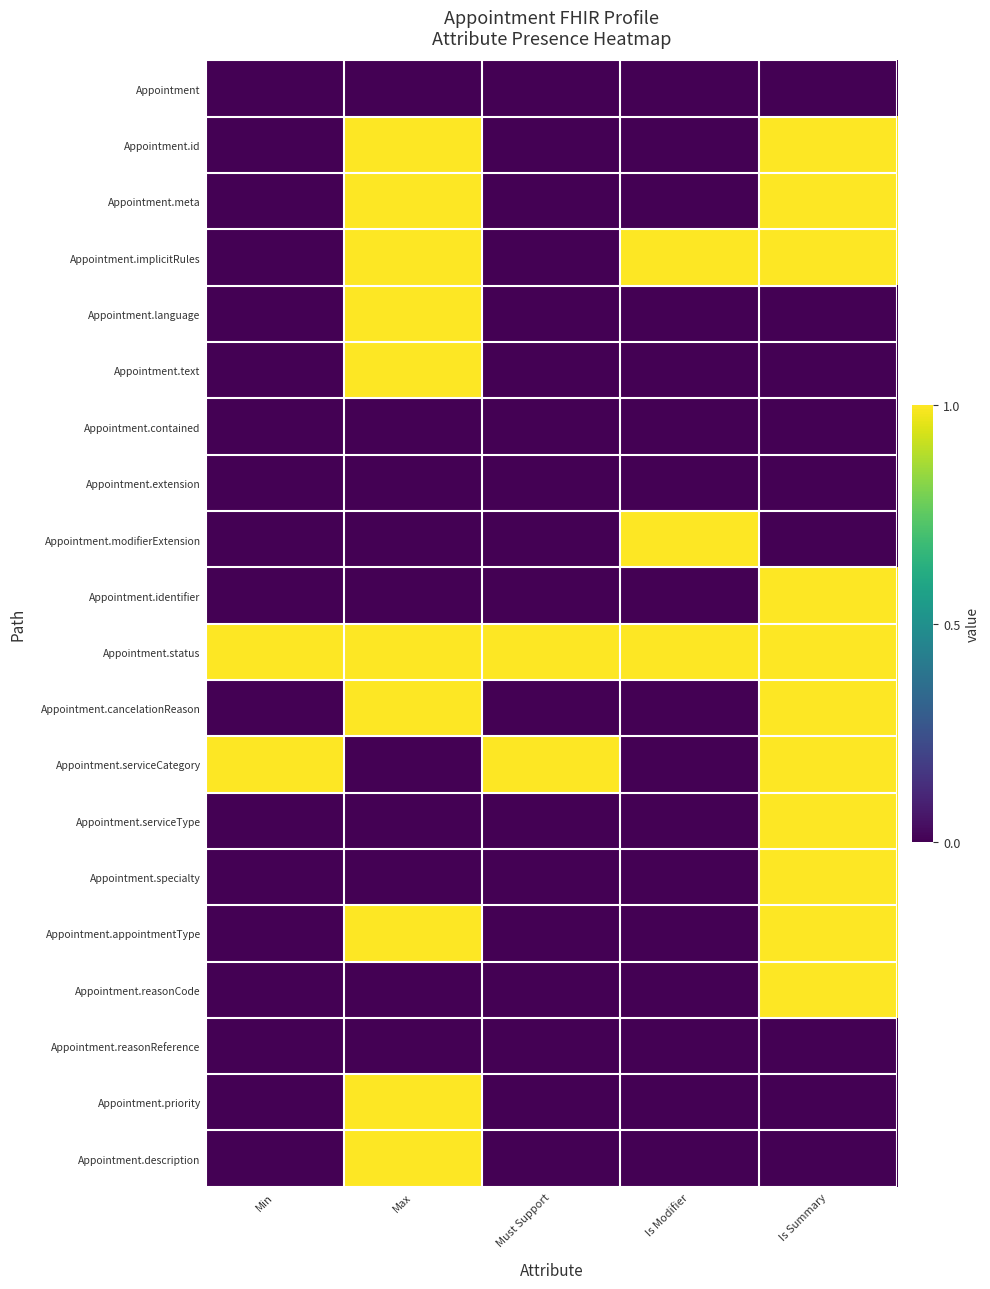

Which series changed the most between Must Support and Is Modifier?

Appointment.implicitRules